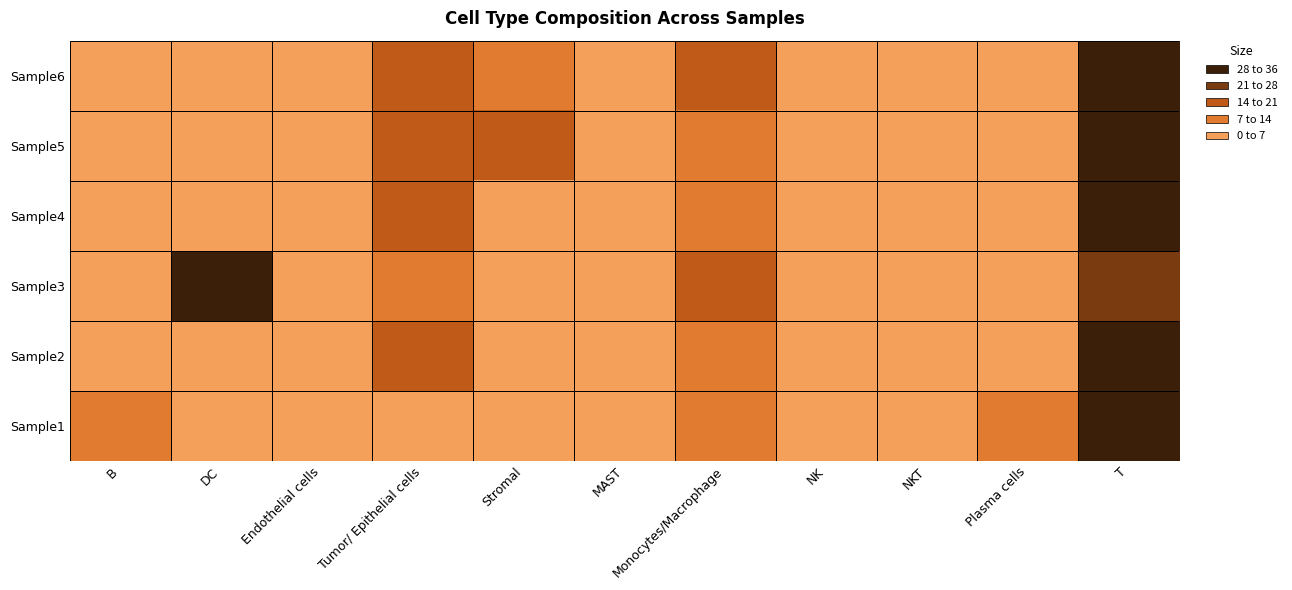

How many data points does each series have?

11